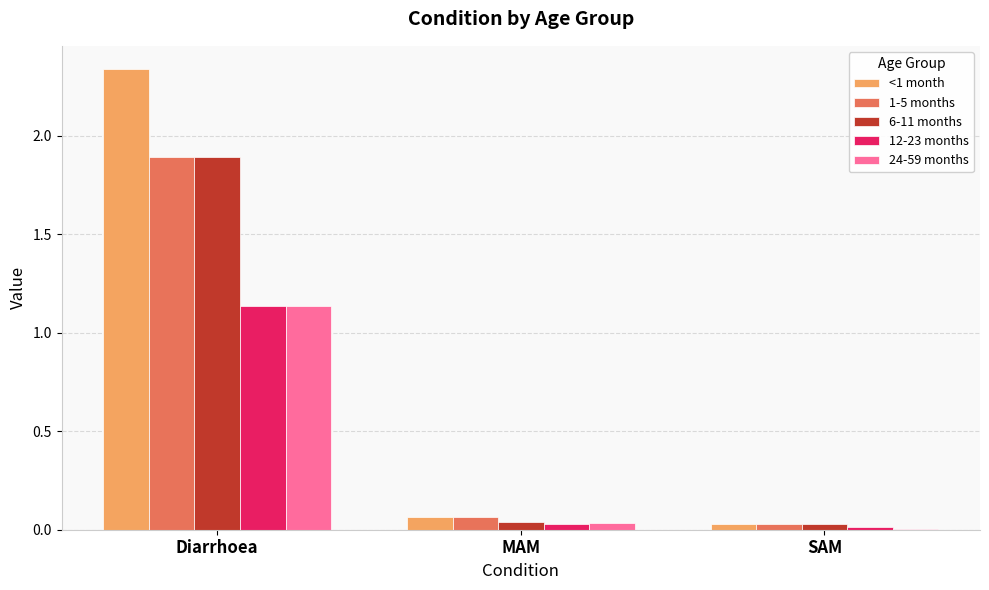

How many groups of bars are there?

3